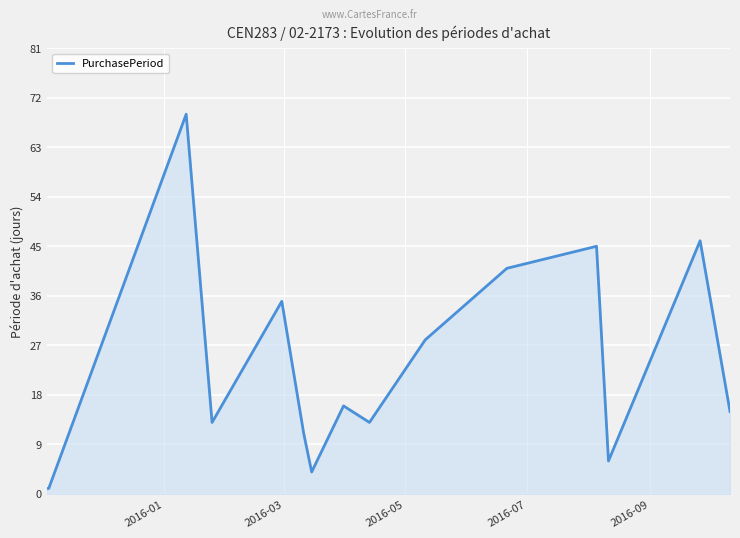

What is the difference between the maximum and minimum values?

68